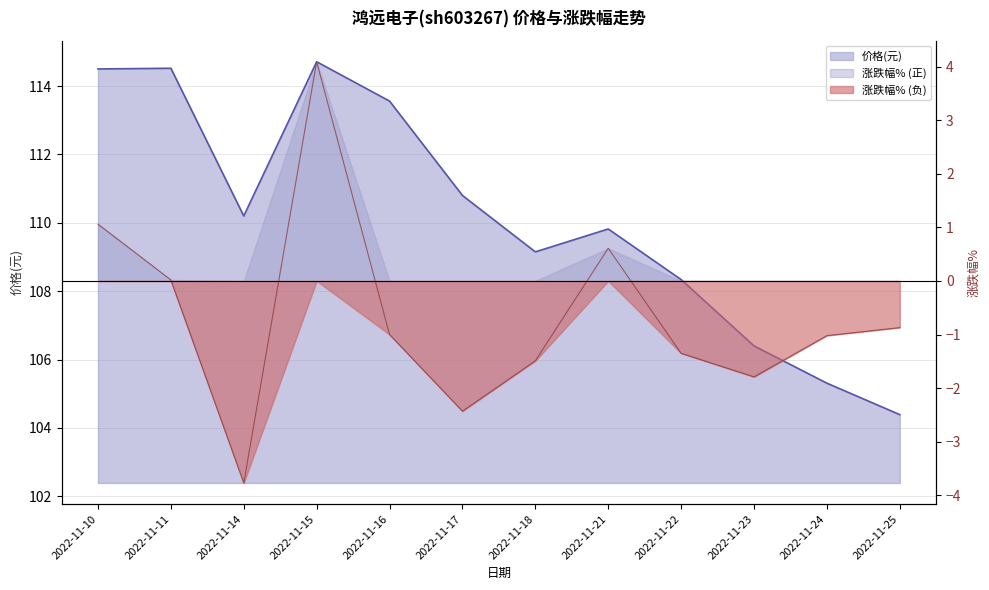

In 涨跌幅%, how many points are higher than both neighbors (excluding endpoints)?

2